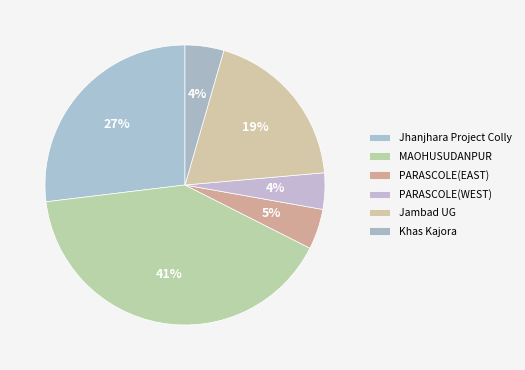

Combined, do Jambad UG and PARASCOLE(EAST) account for over 50%?

No